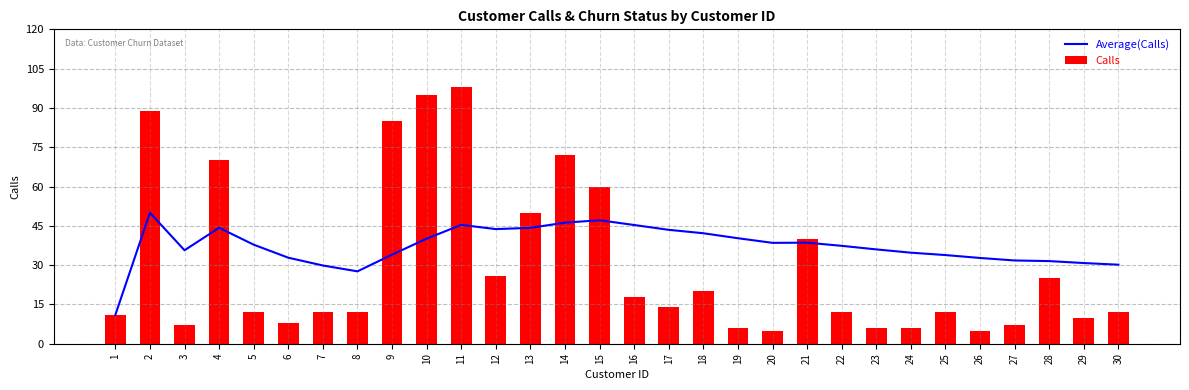

At which category is the sum across all series the highest?

11